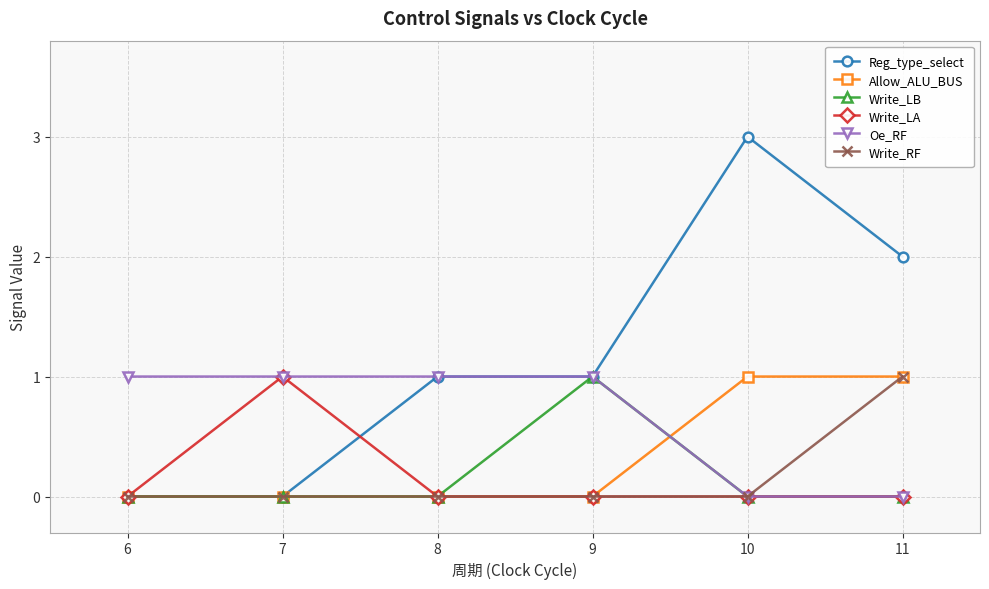

The value of Write_LA at 6 is 0. True or false?

True